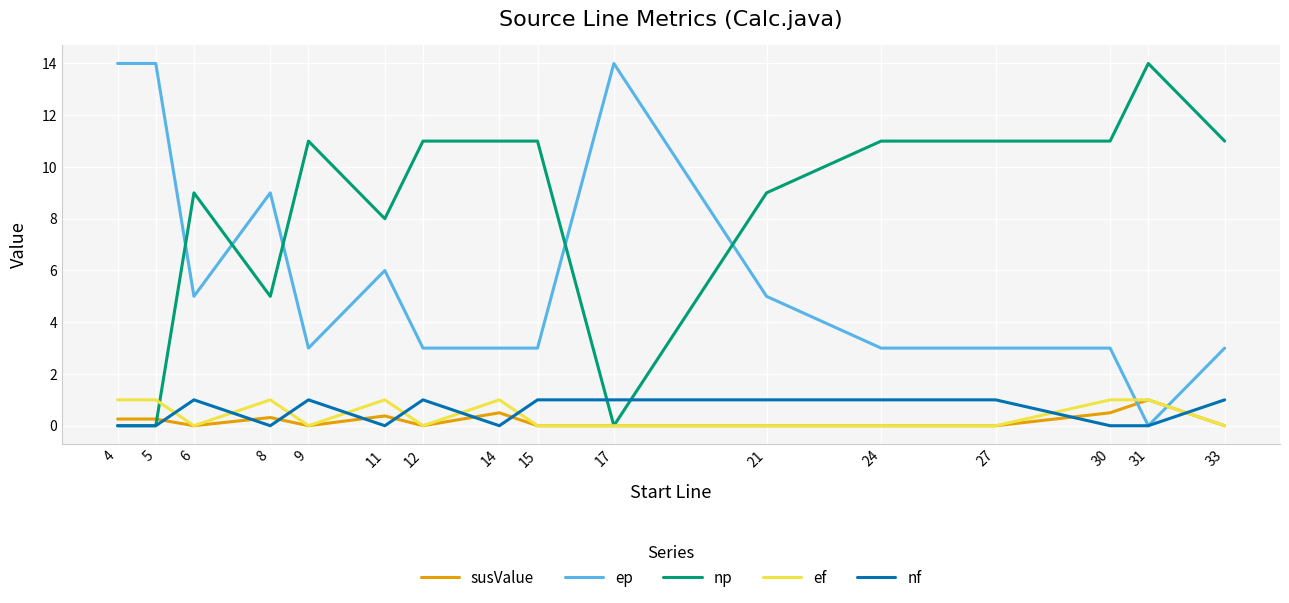

Is the value of ef at 5 greater than the value of susValue at 4?

Yes